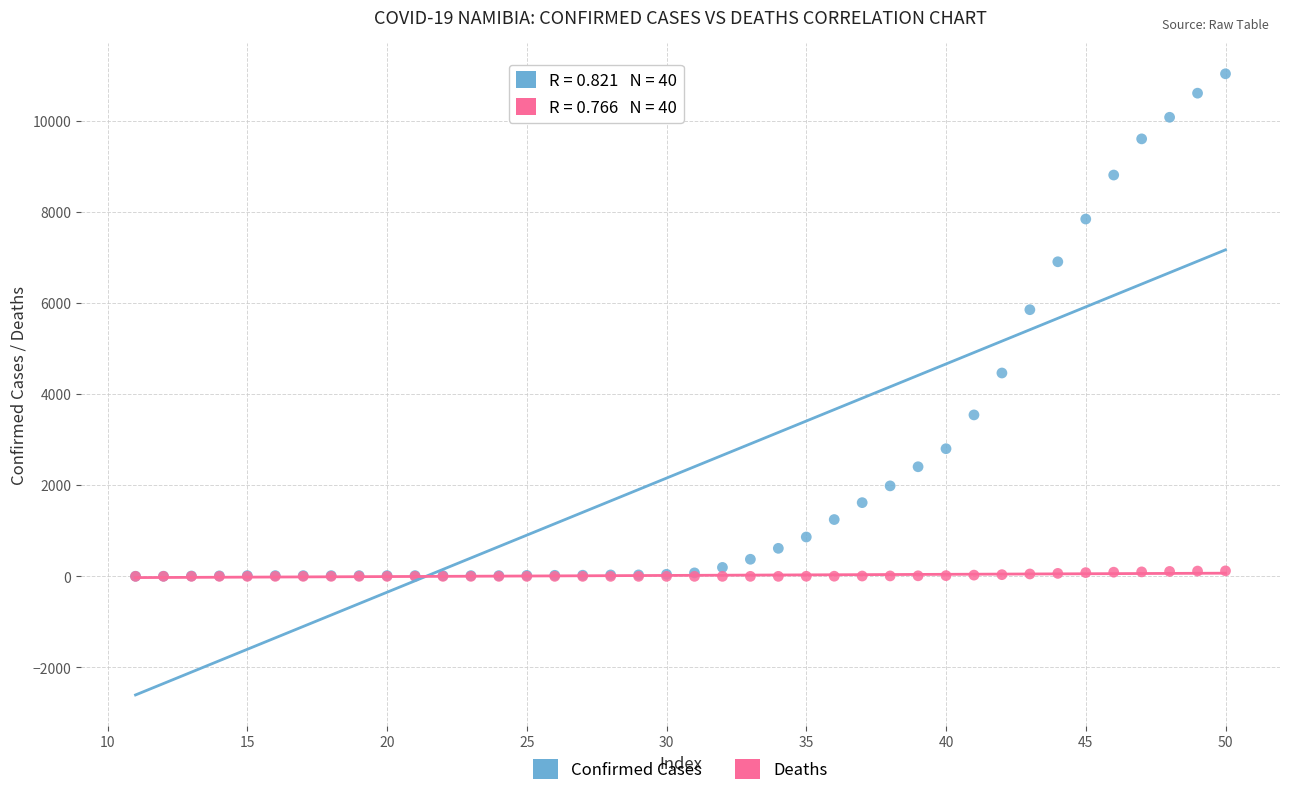

Across all series, what Y value is closest to 5516?

5854